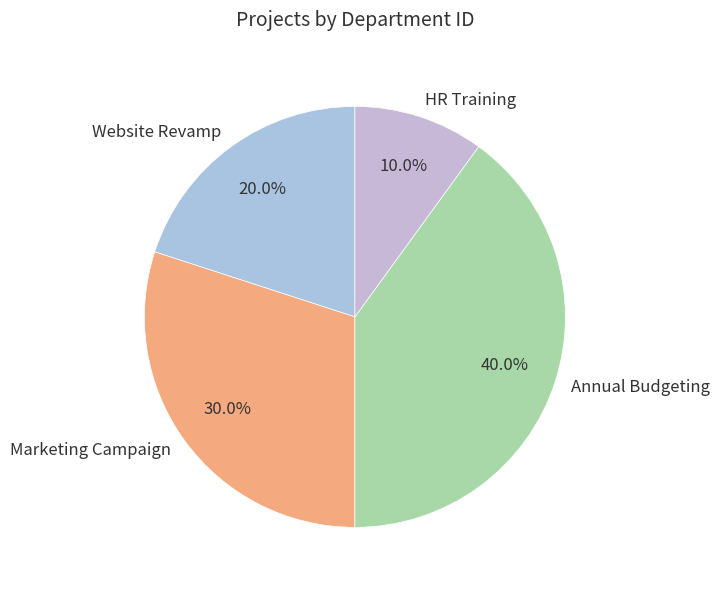

True or false: HR Training accounts for 10% of the total.

True